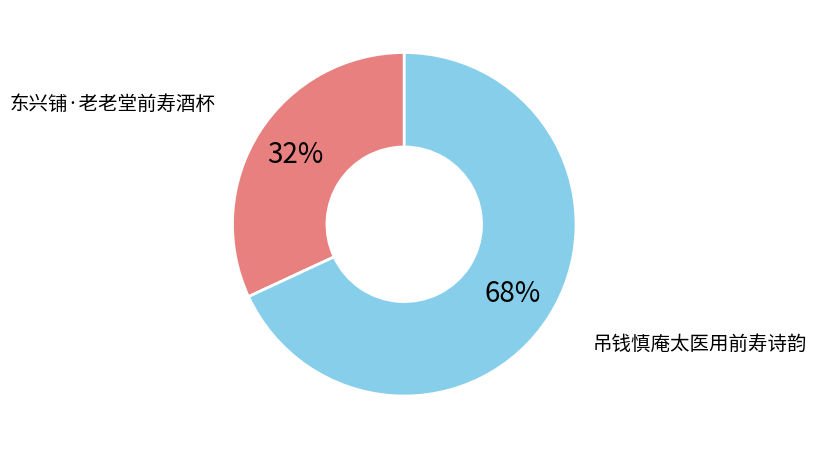

To the nearest percent, what is the average slice percentage?

50%